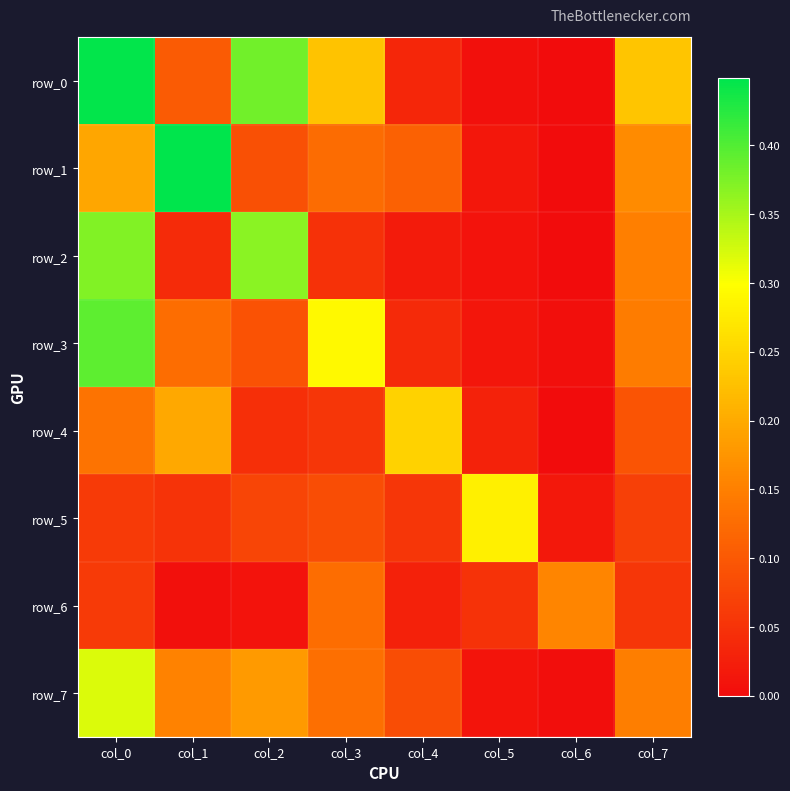

How many data points does each series have?

8